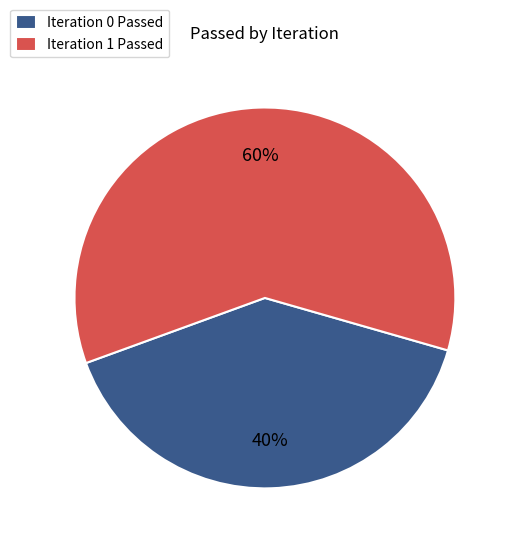

The Iteration 0 Passed slice represents 40% of the pie. True or false?

True